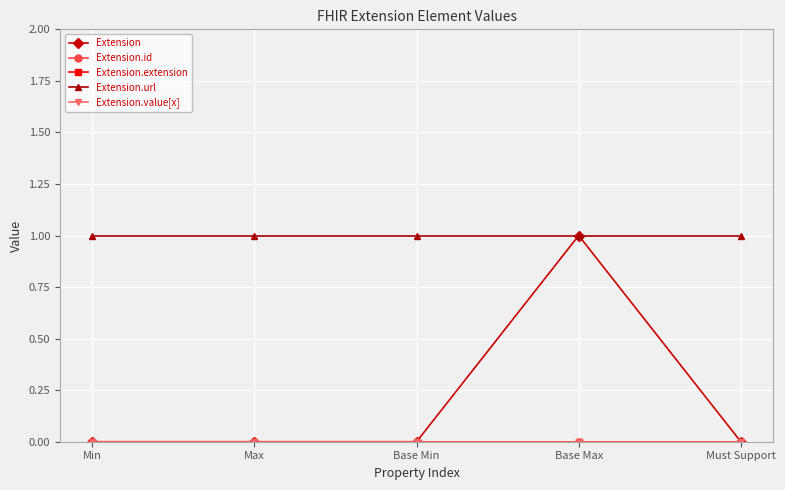

True or false: Extension has more than 1 points higher than both neighbors.

False